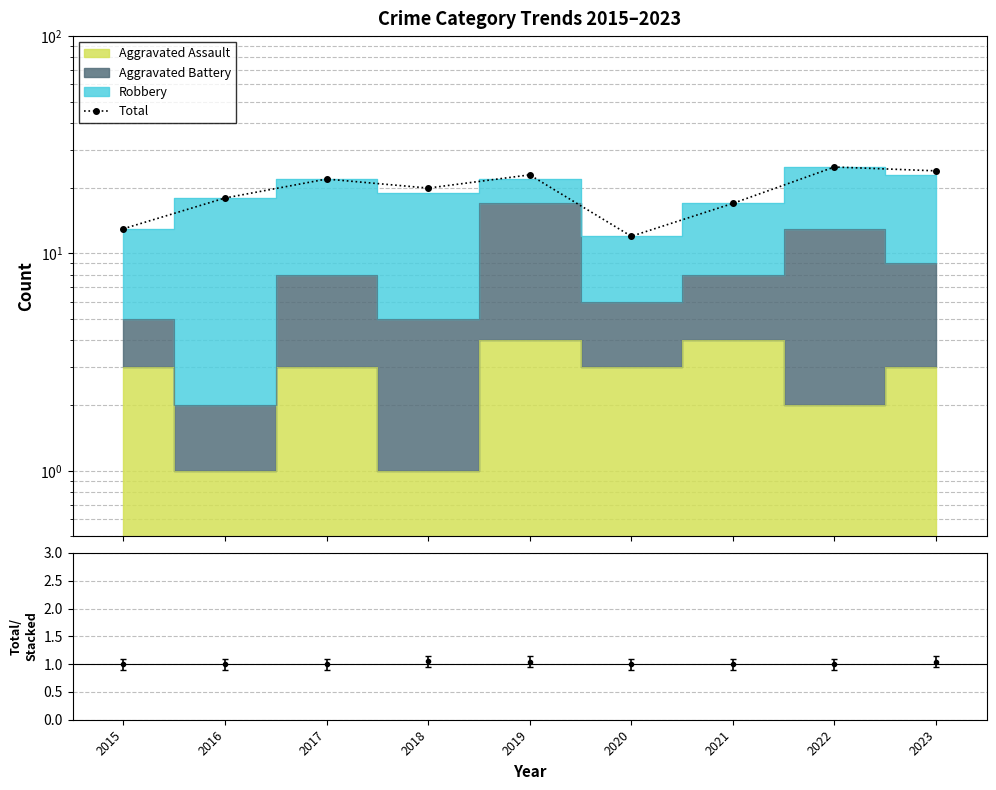

Reading right to left, transcribe all the data shown in this chart.

2023=24	2022=25	2021=17	2020=12	2019=23	2018=20	2017=22	2016=18	2015=13